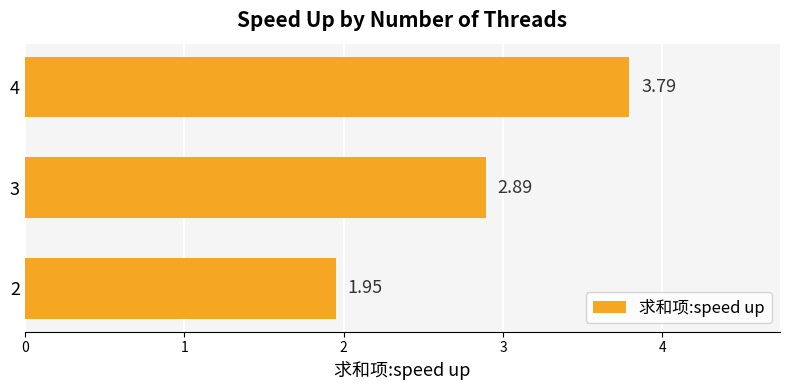

What is the sum of the values at 4 and 2?

5.7